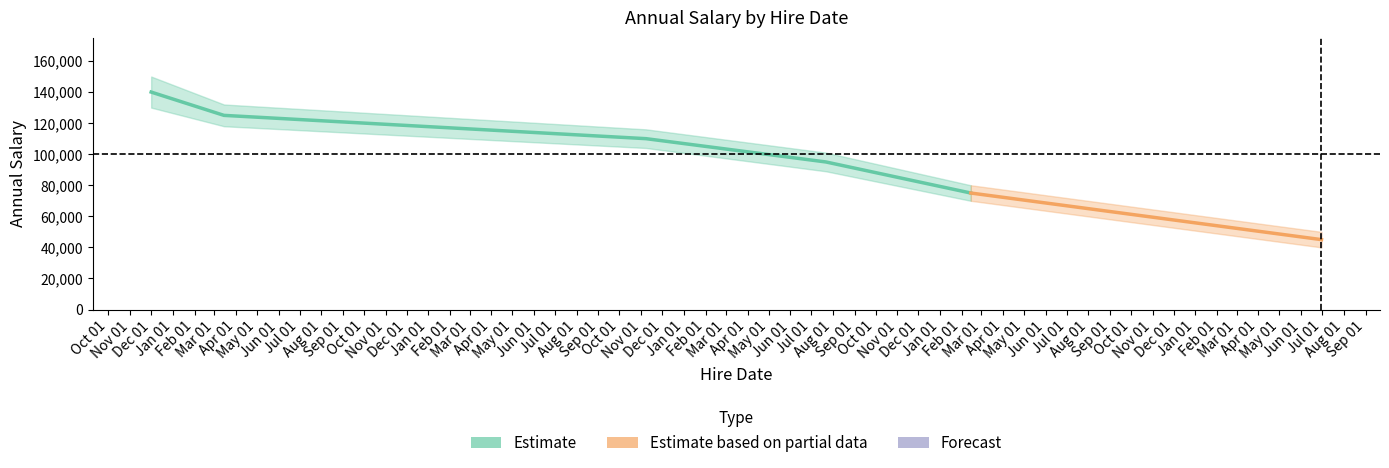

What is the average value?

98333